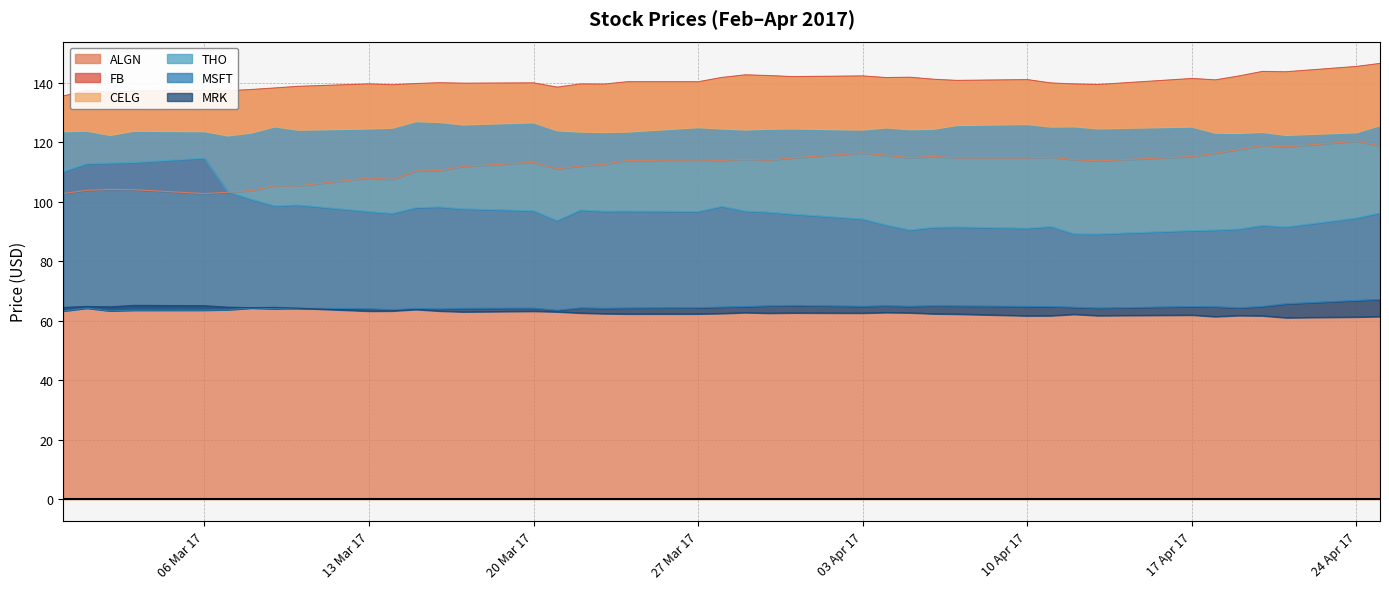

What is the greatest value displayed?

146.5